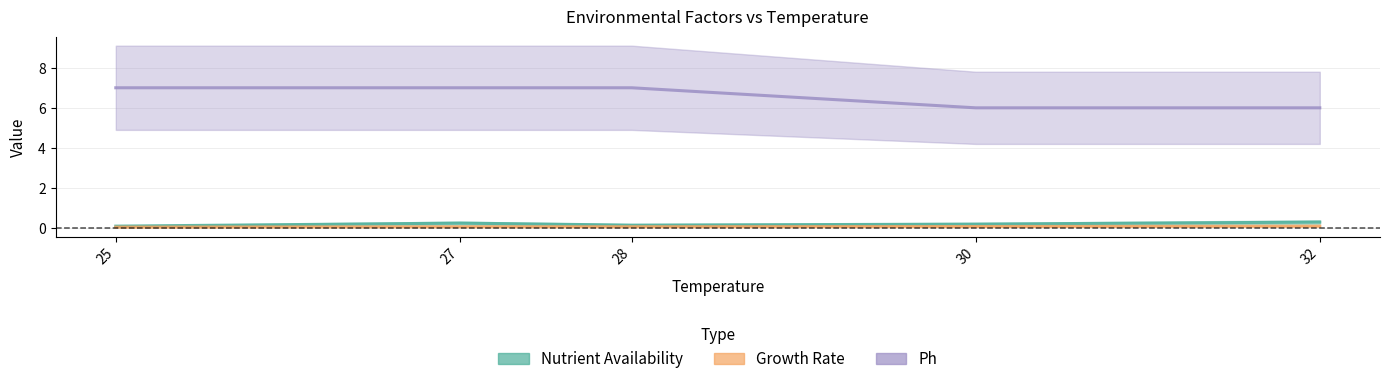

How many data points does each series have?

5